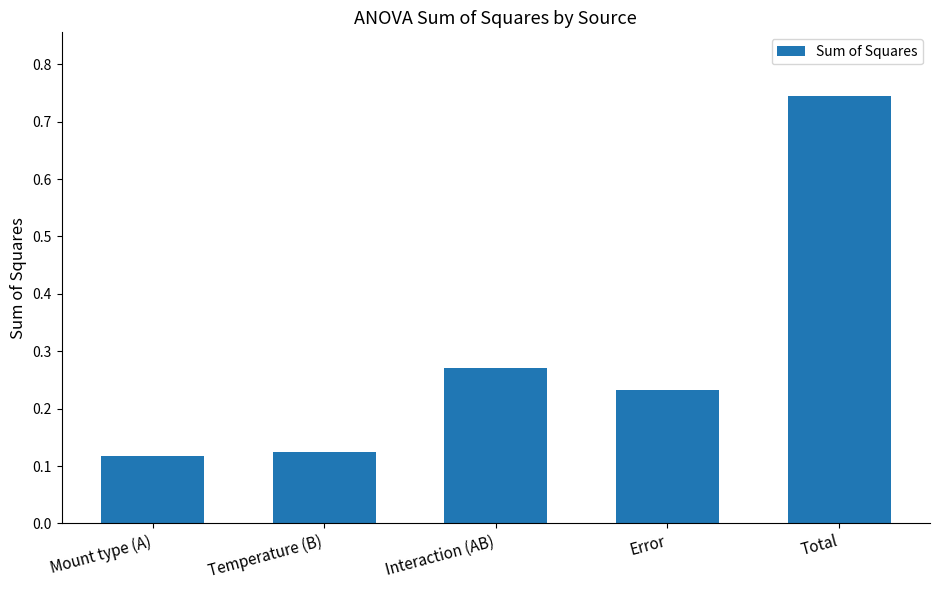

Rank the categories by value from highest to lowest.

Total, Interaction (AB), Error, Temperature (B), Mount type (A)